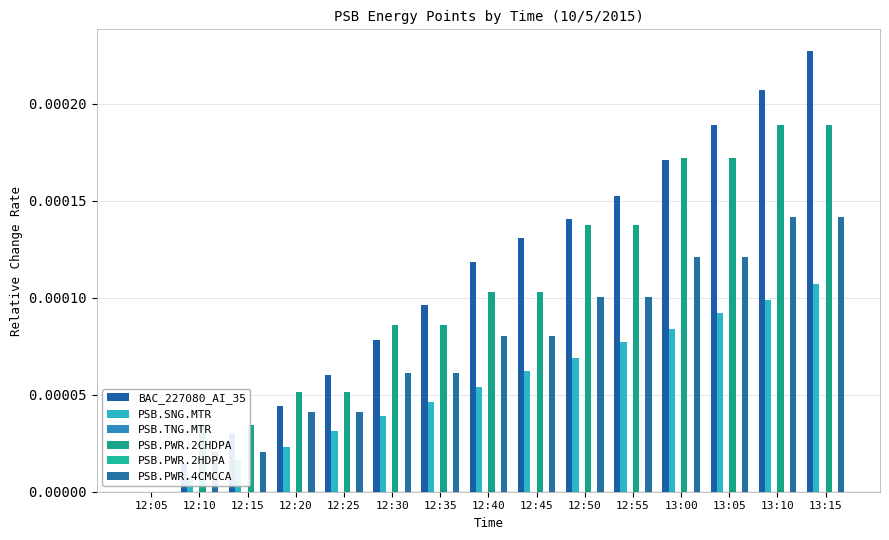

Between 12:35 and 13:15, which series saw the biggest shift?

BAC_227080_AI_35